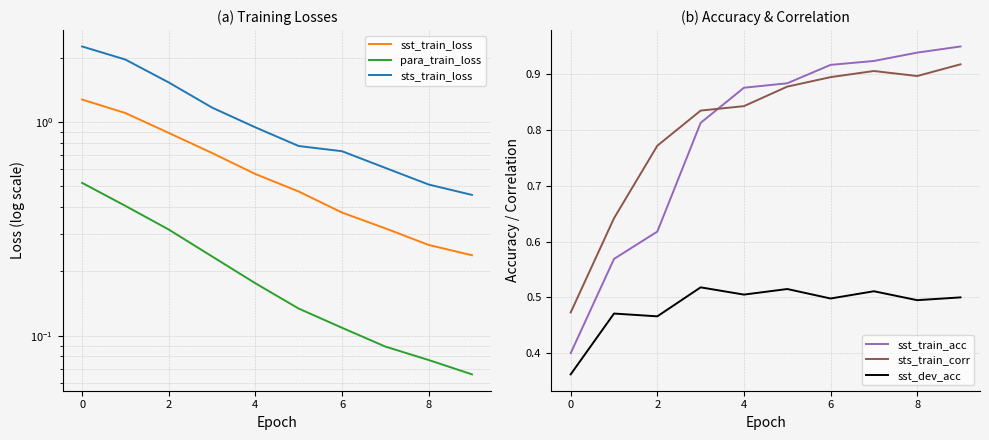

Reading left to right, what are all the values shown in this chart?

sst_train_loss: 1.3	1.1	0.9	0.7	0.6	0.5	0.4	0.3	0.3	0.2
para_train_loss: 0.5	0.4	0.3	0.2	0.2	0.1	0.1	0.1	0.1	0.1
sts_train_loss: 2.3	2.0	1.5	1.2	0.9	0.8	0.7	0.6	0.5	0.5
sst_train_acc: 0.4	0.6	0.6	0.8	0.9	0.9	0.9	0.9	0.9	0.9
sts_train_corr: 0.5	0.6	0.8	0.8	0.8	0.9	0.9	0.9	0.9	0.9
sst_dev_acc: 0.4	0.5	0.5	0.5	0.5	0.5	0.5	0.5	0.5	0.5